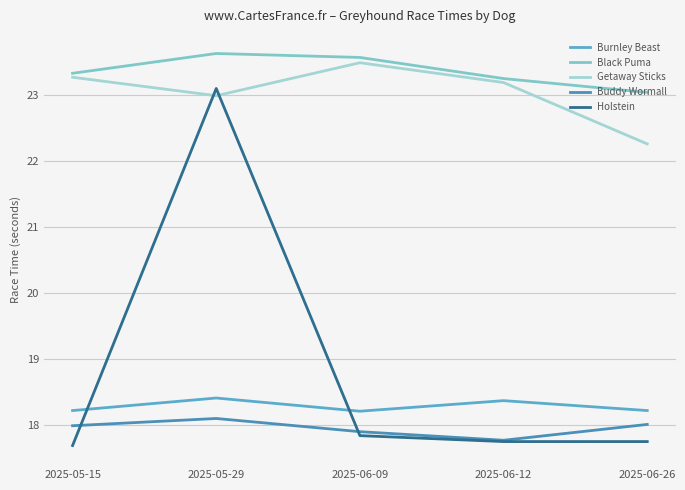

What is the difference between the Buddy Wormall values at 2025-05-15 and 2025-06-09?

0.1